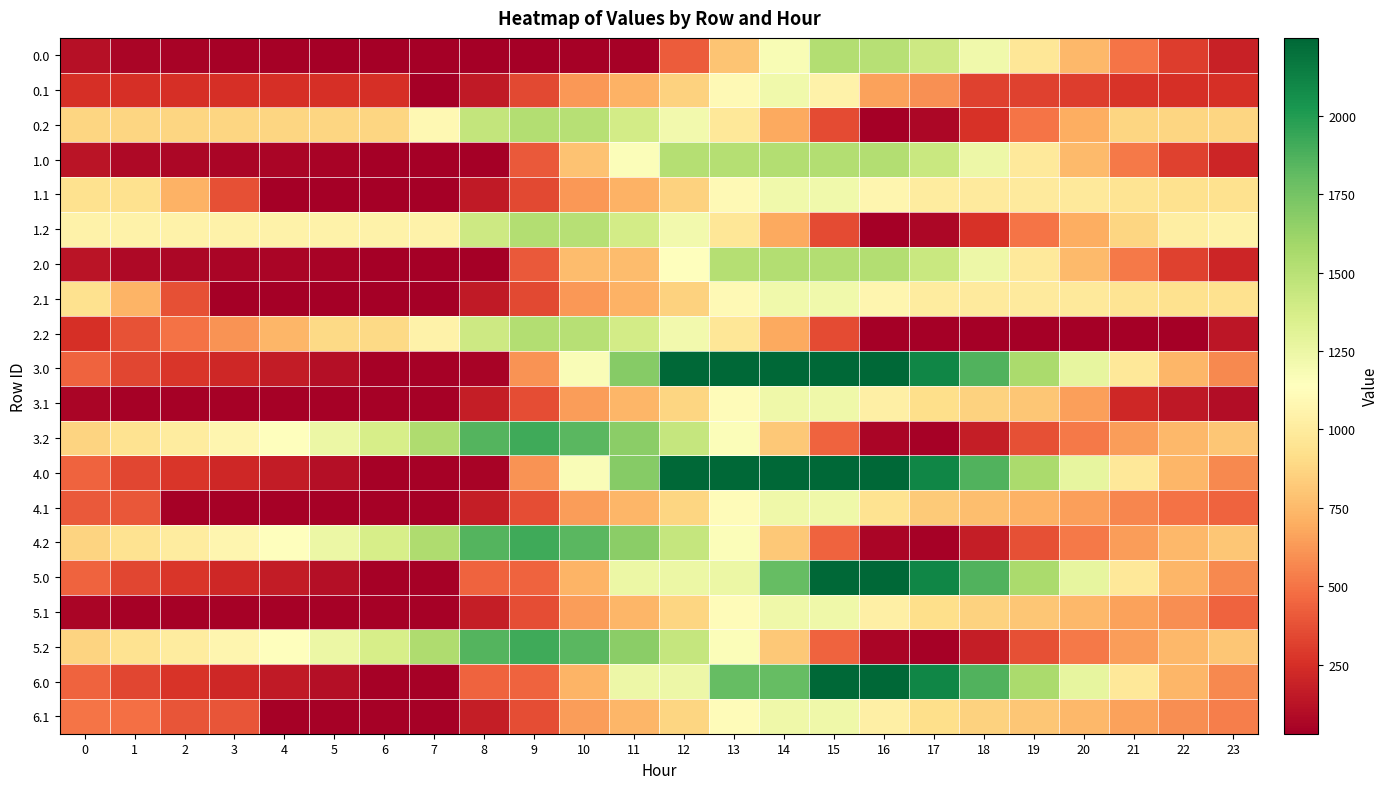

Which category has the lowest value across all series?

6